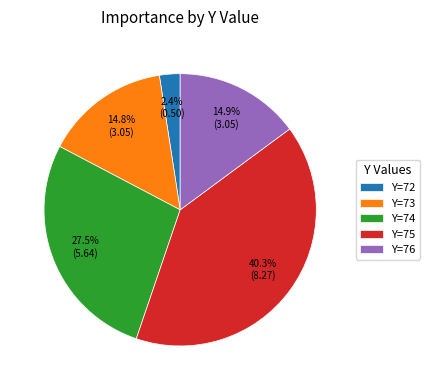

Count the number of slices in the pie.

5